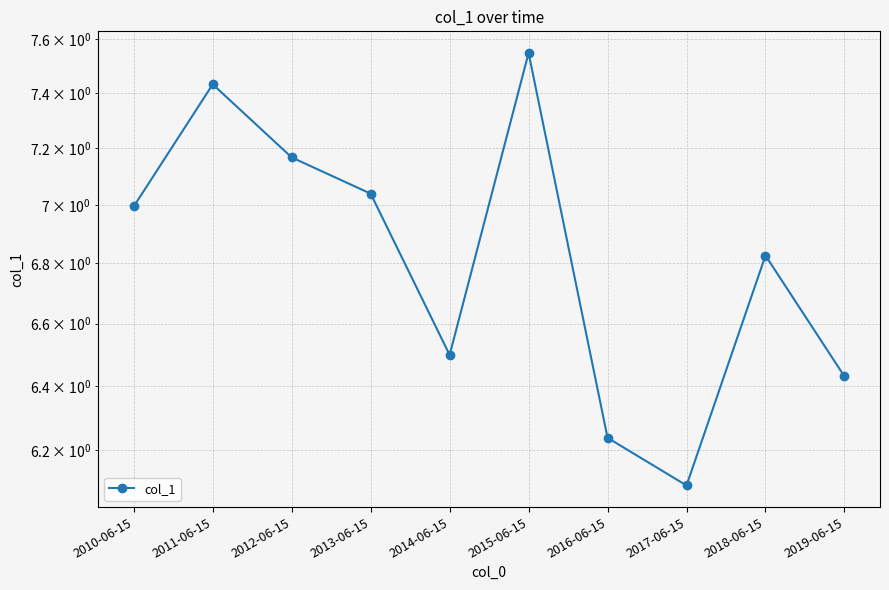

What is the label of the 7th point from the right?

2013-06-15